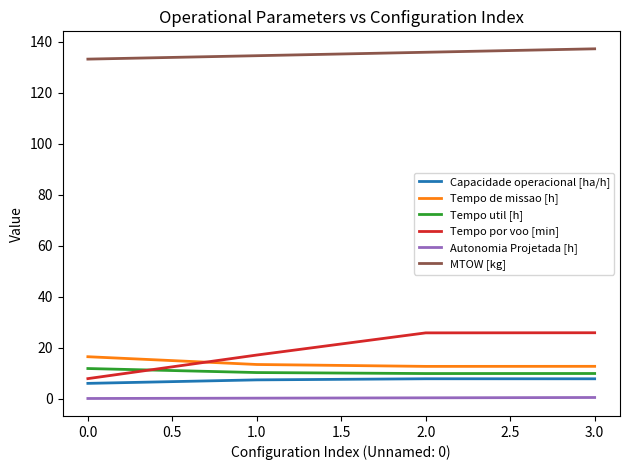

Count the number of data series in this chart.

6